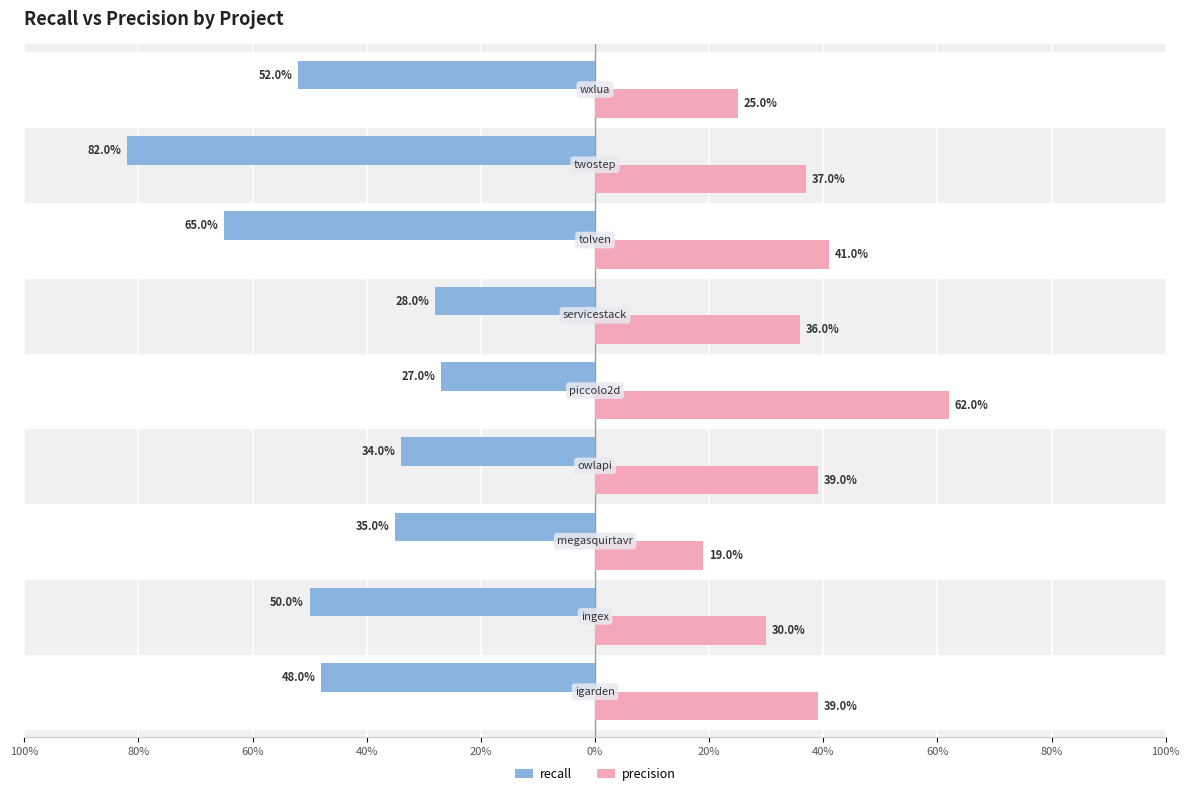

What are all the series names shown in the legend?

recall, precision